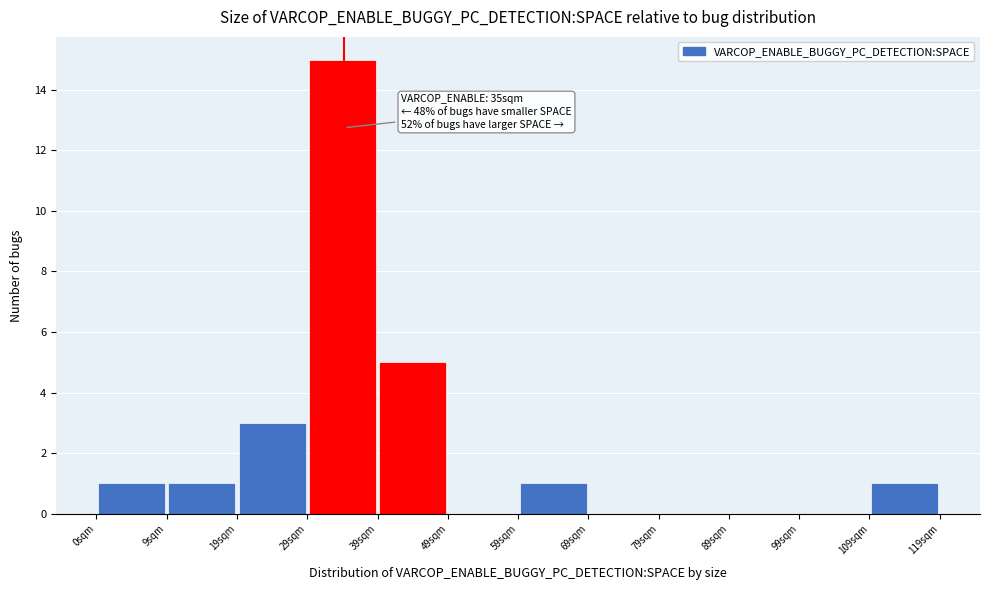

Over which range of the x-axis is the bar tallest?

30 to 40